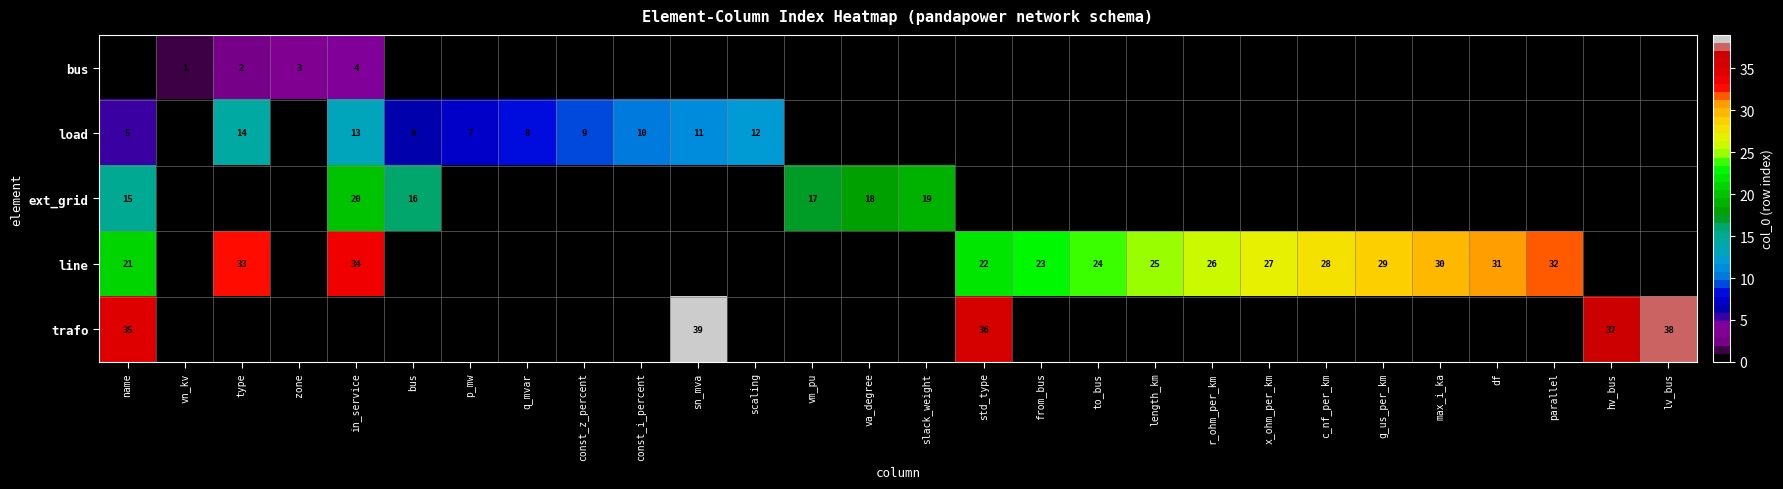

Count the number of categories in the chart.

28